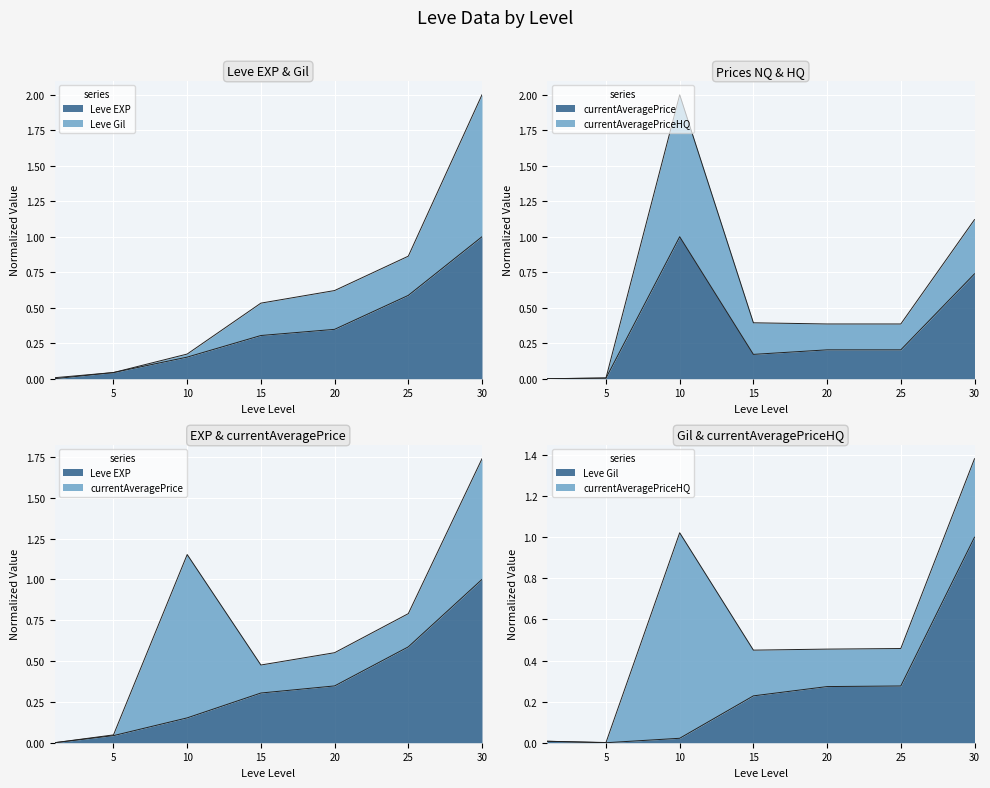

Which has a higher value, 5 or 30?

30